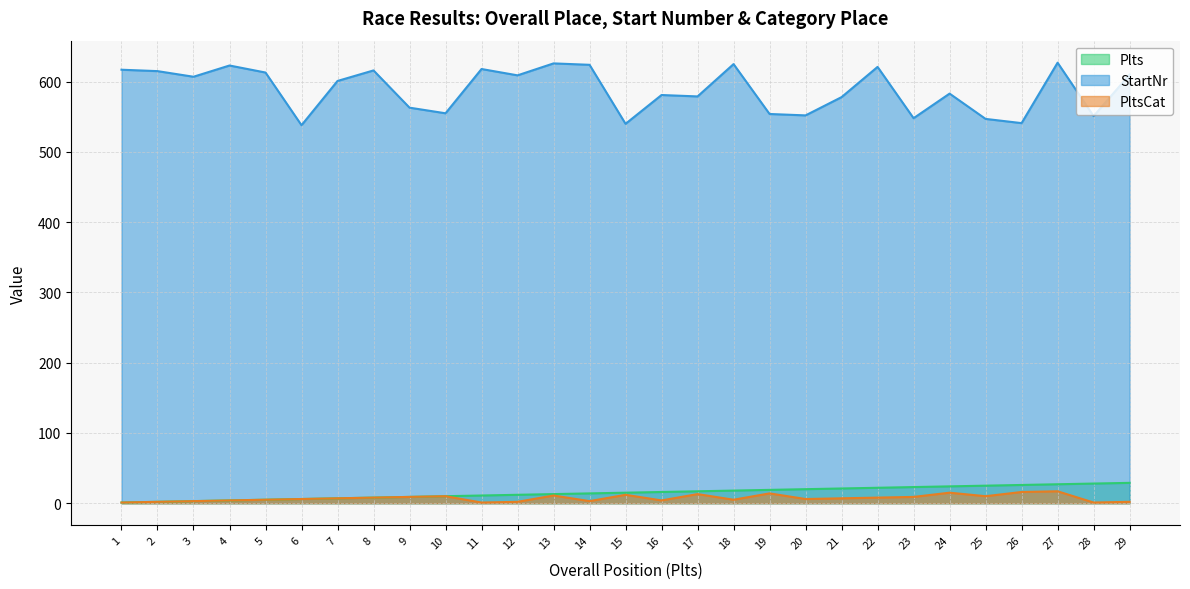

Which category has the highest value across all series?

27